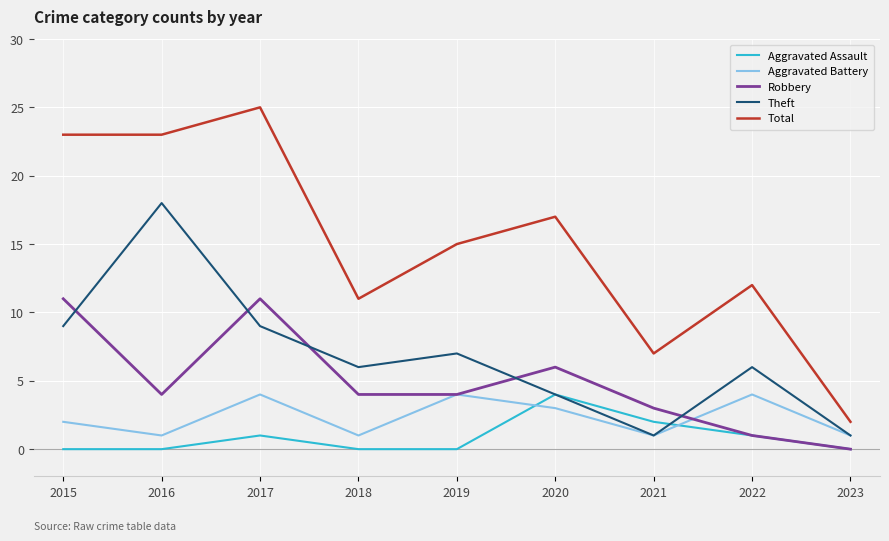

What is the total value across all series at 2016?

46